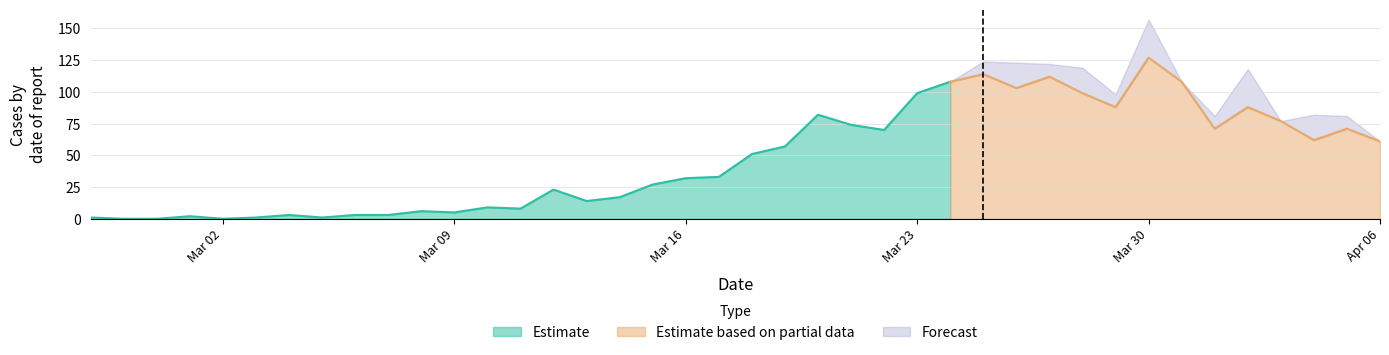

How many lines are shown in the chart?

2